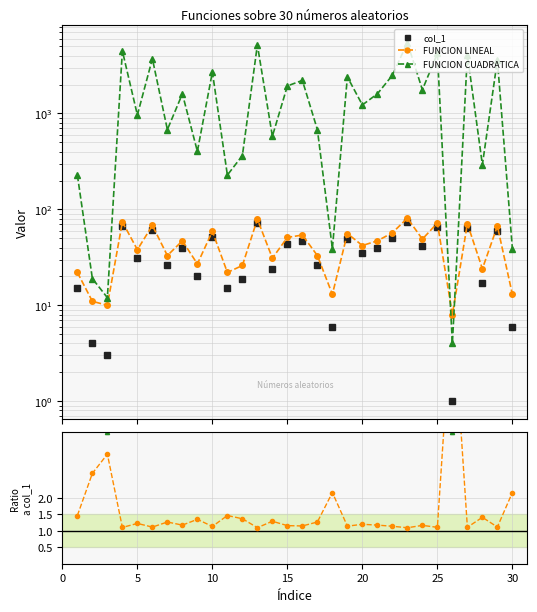

How many lines are shown in the chart?

3